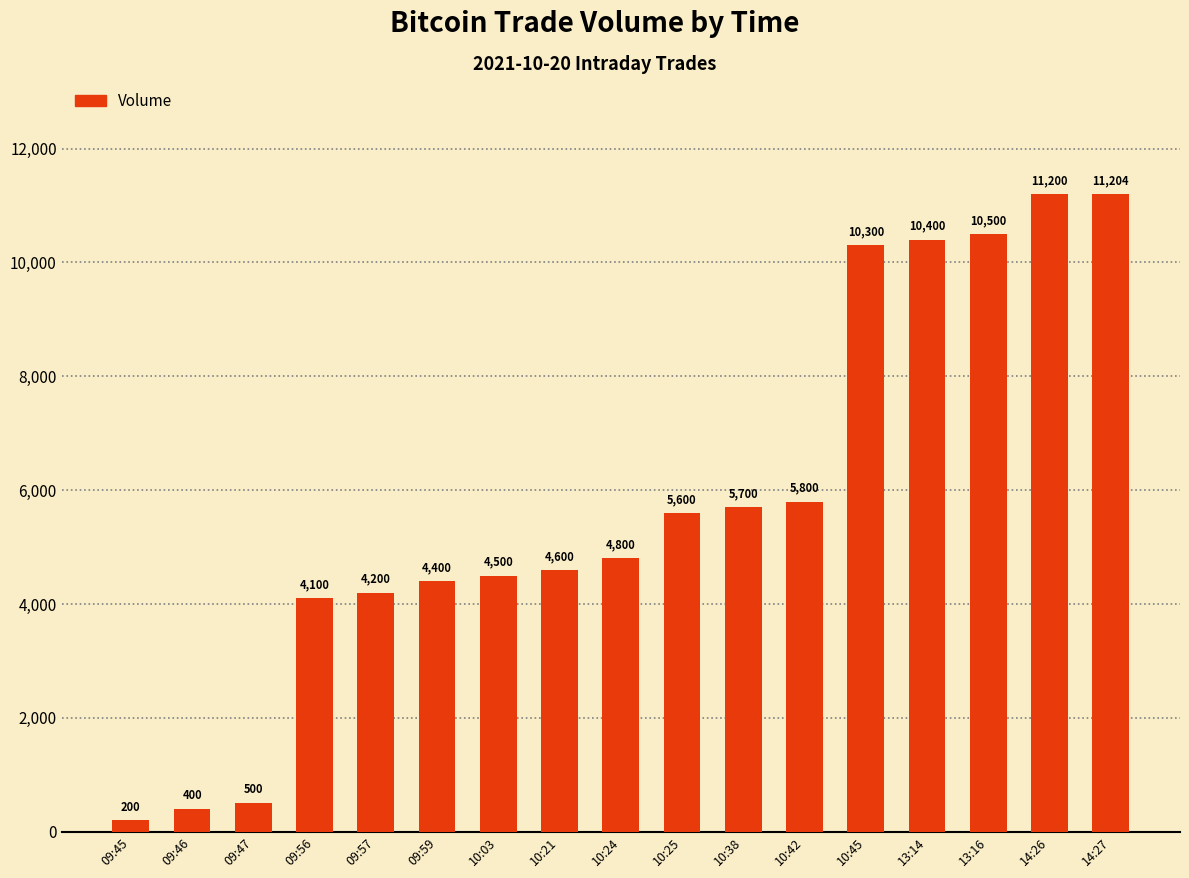

Between 10:25 and 09:45, which is larger?

10:25